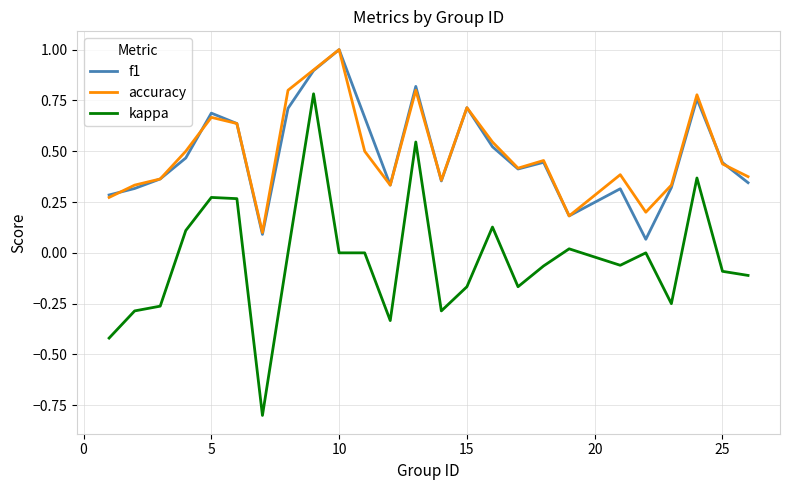

Which series has the largest range (max minus min)?

kappa